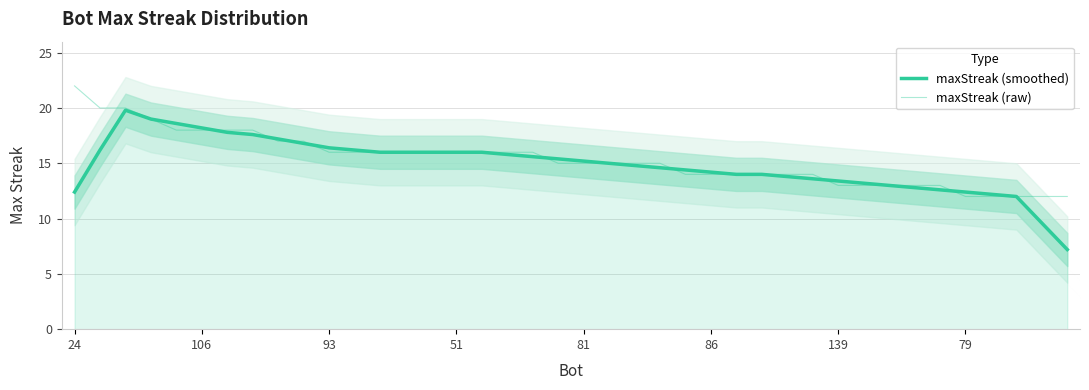

Which series has the largest total across all categories?

maxStreak (raw)